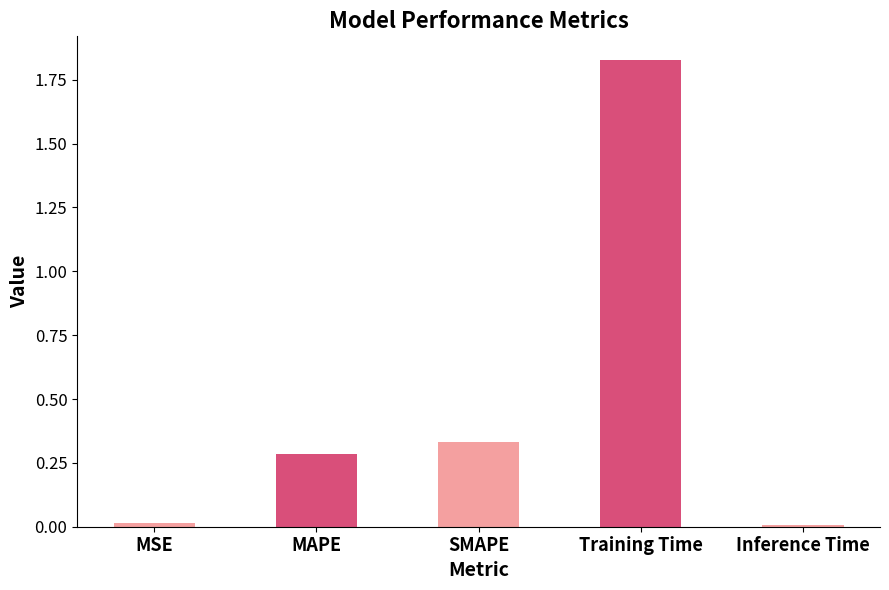

True or false: the data shows 0.3 at SMAPE.

True